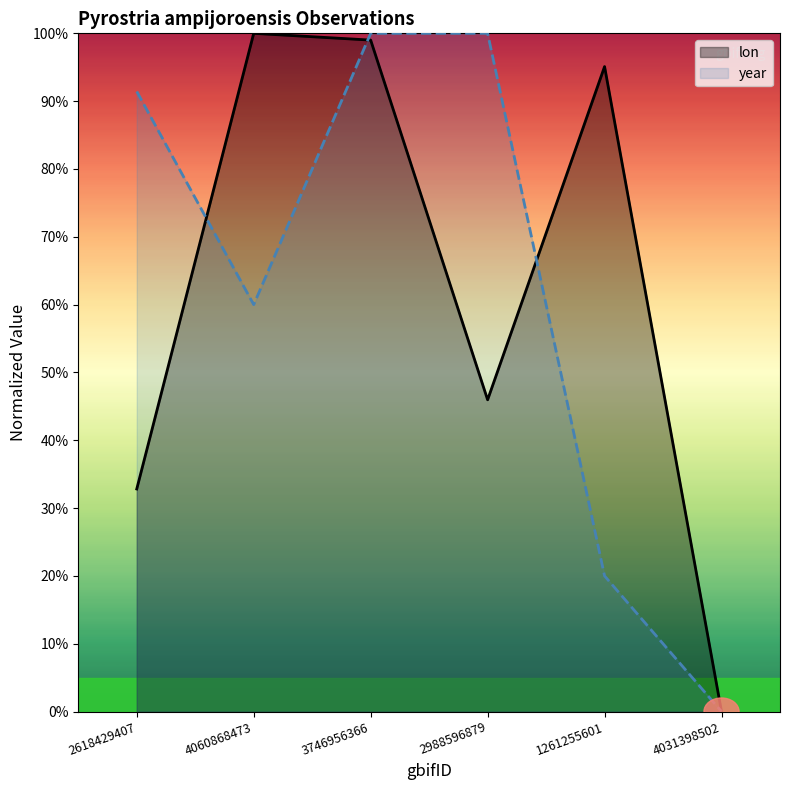

Which series has the widest spread of values?

lon